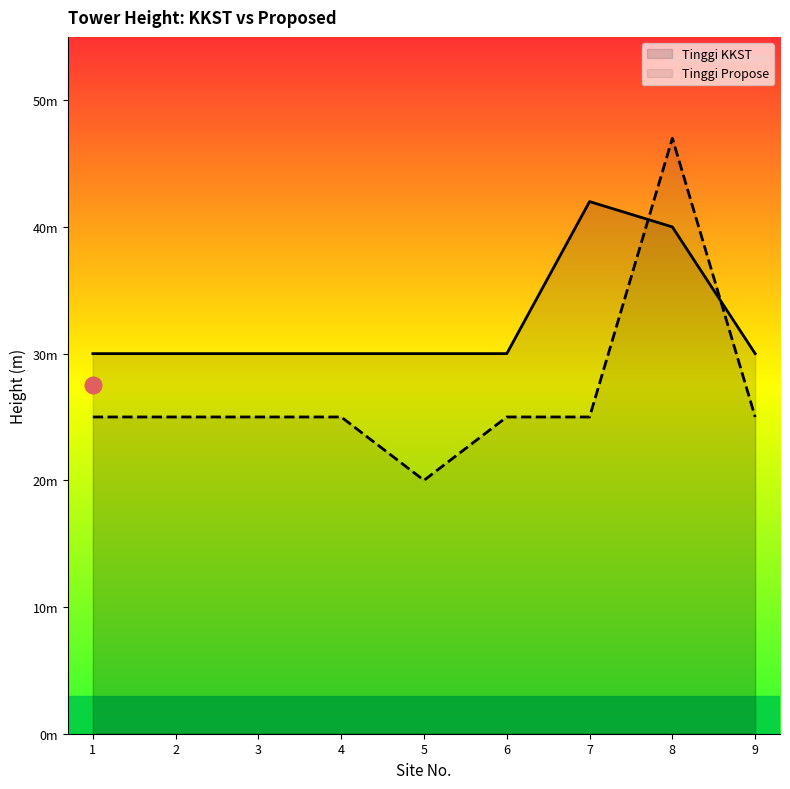

True or false: Tinggi KKST has more than 1 points higher than both neighbors.

False